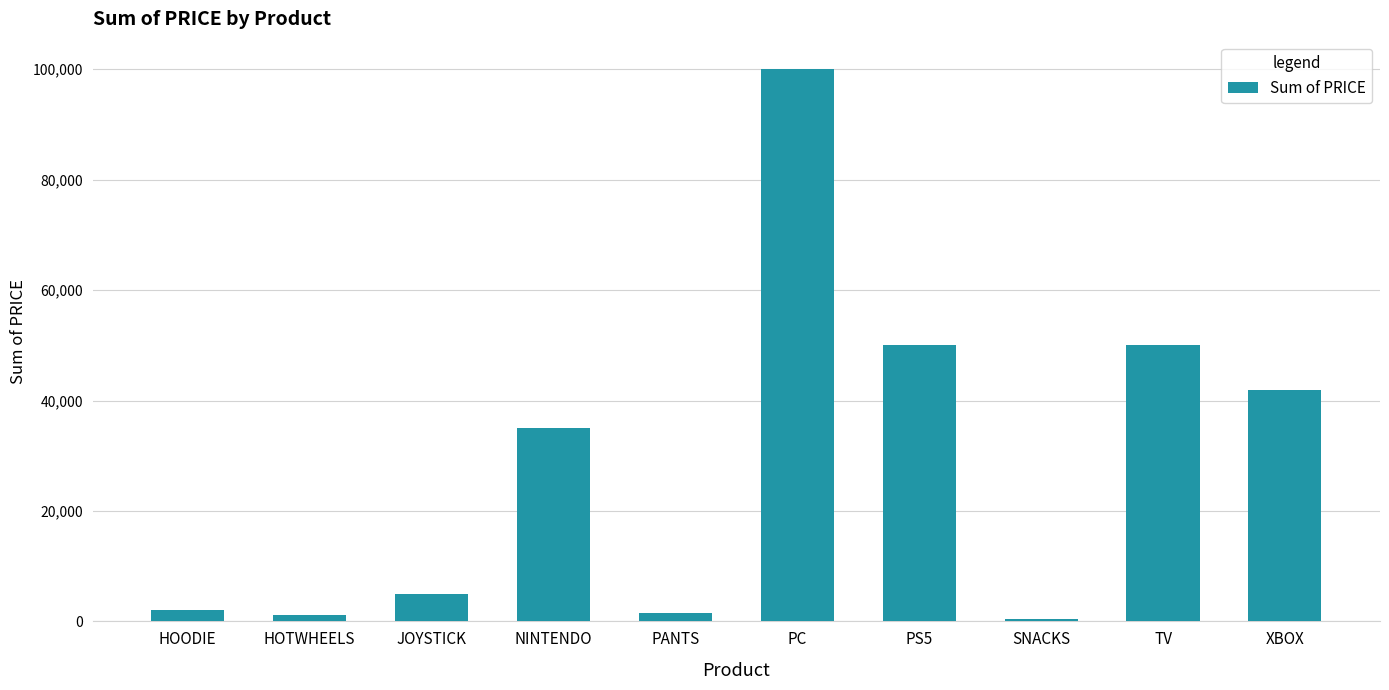

What is the change in value from TV to XBOX?

-8000